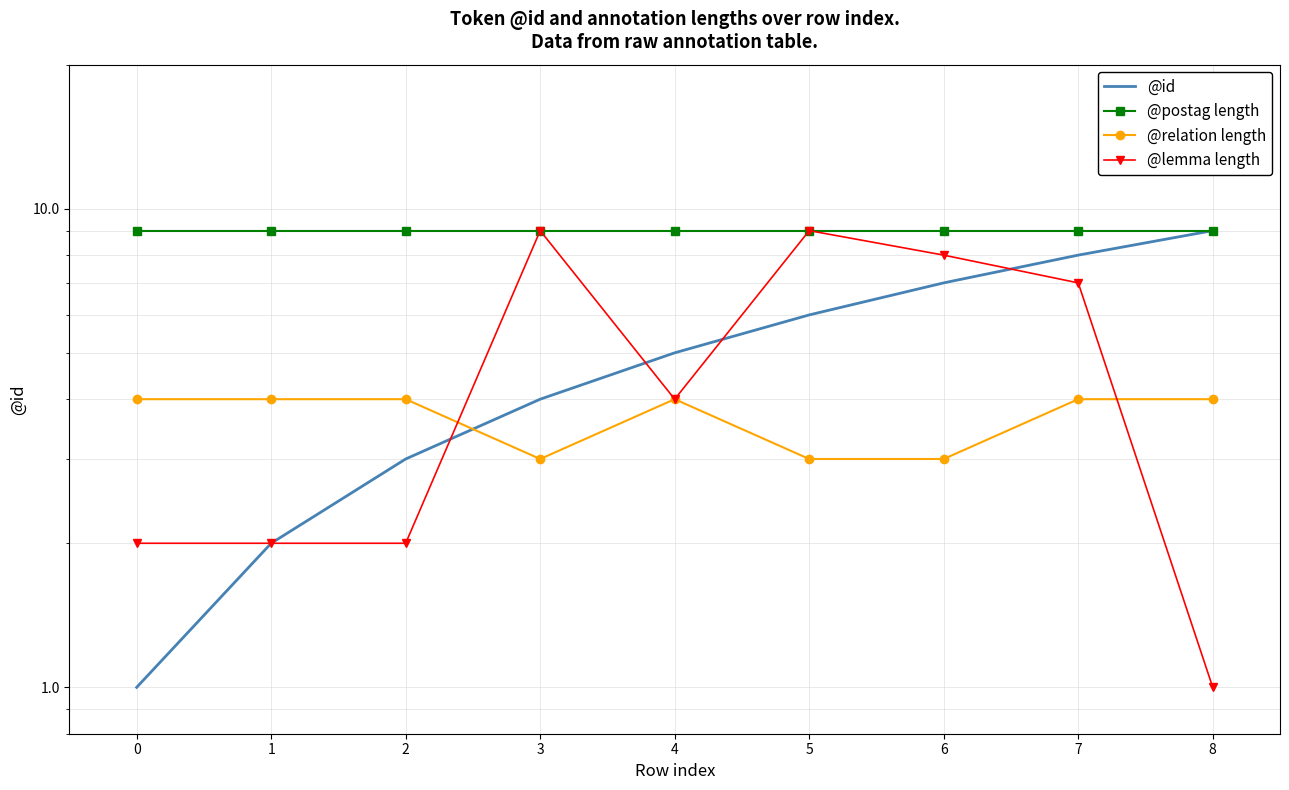

Rank the series by their maximum value, from highest to lowest.

@id, @postag length, @lemma length, @relation length